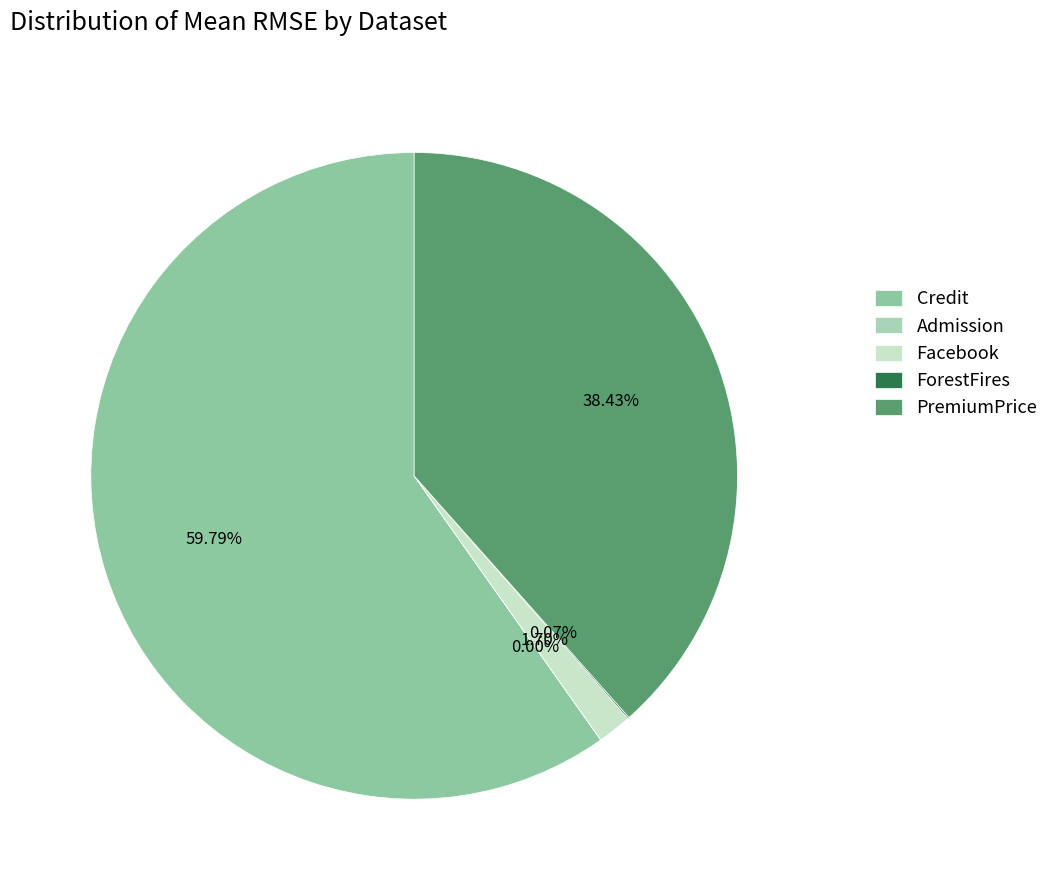

Does Credit represent more than half of the total?

Yes